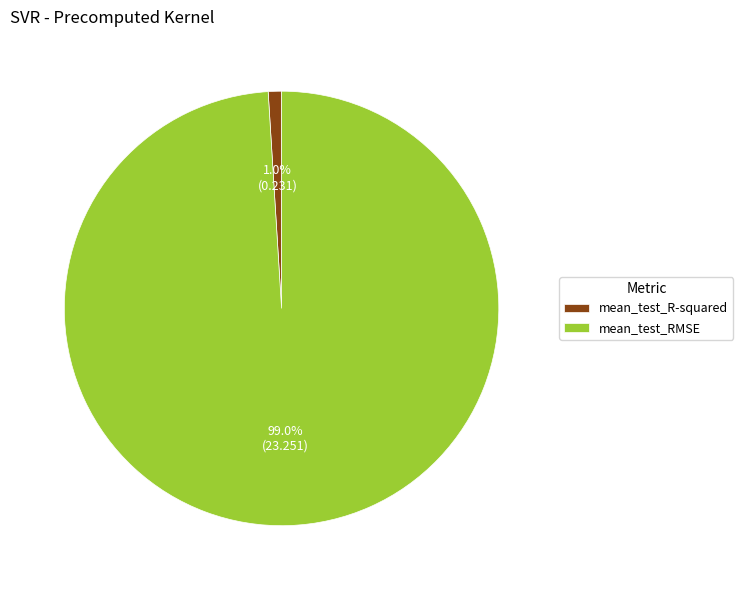

To the nearest percent, what percentage of the pie is mean_test_RMSE?

99%